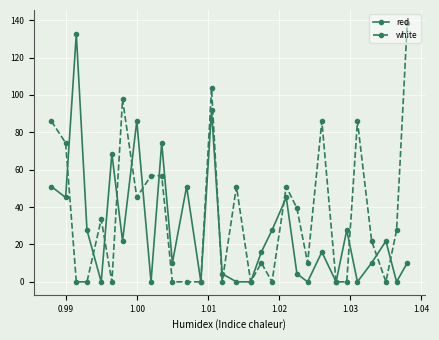

List the series in order of their peak value, highest first.

white, red